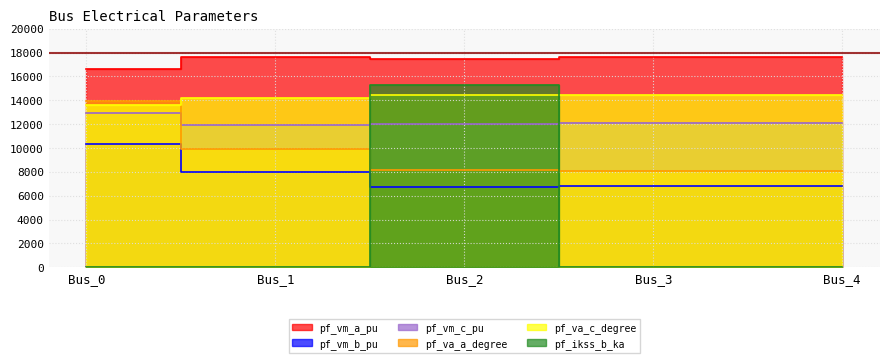

Reading left to right, list all the values displayed in this chart.

pf_vm_a_pu: Bus_0=16646.0	Bus_1=17655.7	Bus_2=17443.0	Bus_3=17613.7	Bus_4=17613.7
pf_vm_b_pu: Bus_0=10372.7	Bus_1=8006.2	Bus_2=6737.6	Bus_3=6852.0	Bus_4=6852.0
pf_vm_c_pu: Bus_0=12952.2	Bus_1=11896.8	Bus_2=11971.1	Bus_3=12079.7	Bus_4=12079.7
pf_va_a_degree: Bus_0=13961.3	Bus_1=9899.1	Bus_2=8128.3	Bus_3=8051.8	Bus_4=8051.8
pf_va_c_degree: Bus_0=13623.8	Bus_1=14178.6	Bus_2=14485.9	Bus_3=14446.9	Bus_4=14446.9
pf_ikss_b_ka: Bus_0=0.0	Bus_1=0.0	Bus_2=15245.5	Bus_3=0.0	Bus_4=0.0